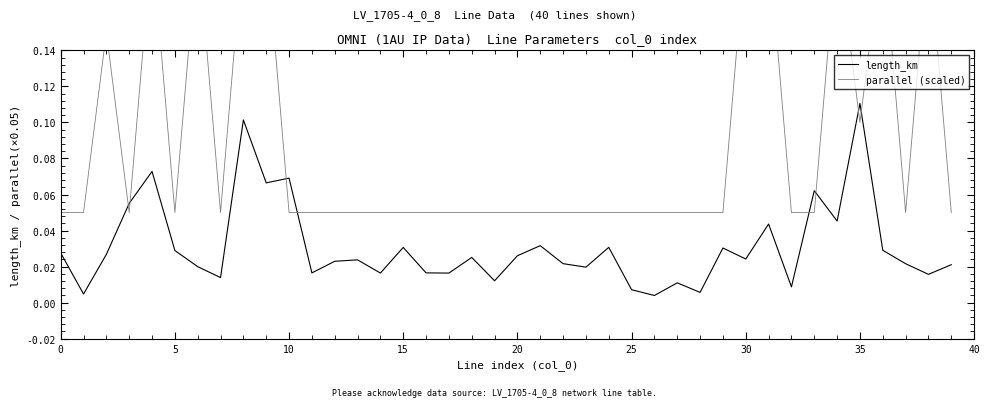

Reading left to right, transcribe all the data shown in this chart.

length_km: 0.0	0.0	0.0	0.1	0.1	0.0	0.0	0.0	0.1	0.1	0.1	0.0	0.0	0.0	0.0	0.0	0.0	0.0	0.0	0.0	0.0	0.0	0.0	0.0	0.0	0.0	0.0	0.0	0.0	0.0	0.0	0.0	0.0	0.1	0.0	0.1	0.0	0.0	0.0	0.0
parallel (scaled): 0.1	0.1	0.2	0.1	0.2	0.1	0.2	0.1	0.2	0.2	0.1	0.1	0.1	0.1	0.1	0.1	0.1	0.1	0.1	0.1	0.1	0.1	0.1	0.1	0.1	0.1	0.1	0.1	0.1	0.1	0.2	0.2	0.1	0.1	0.2	0.1	0.2	0.1	0.2	0.1